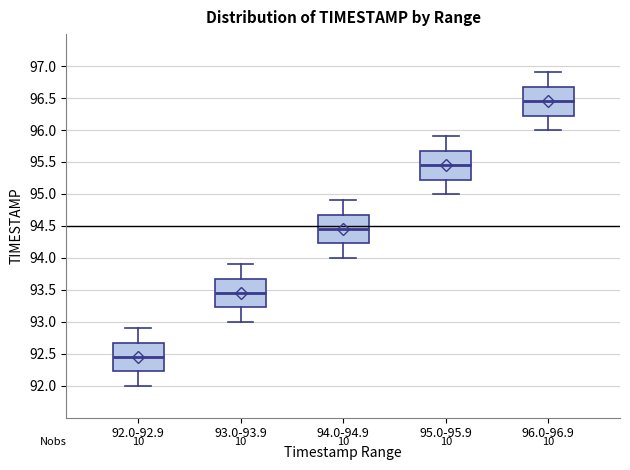

Reading left to right, read every box against the y-axis: the position of its median line, the range the box covers, and the ends of its whiskers. The values are not printed on the chart, so give them approximately, as read against the axis.

92.0-92.9: median 92.45, box 92.25 to 92.70, whiskers 92.00 to 92.90
93.0-93.9: median 93.45, box 93.25 to 93.70, whiskers 93.00 to 93.90
94.0-94.9: median 94.45, box 94.25 to 94.70, whiskers 94.00 to 94.90
95.0-95.9: median 95.45, box 95.25 to 95.70, whiskers 95.00 to 95.90
96.0-96.9: median 96.45, box 96.25 to 96.70, whiskers 96.00 to 96.90